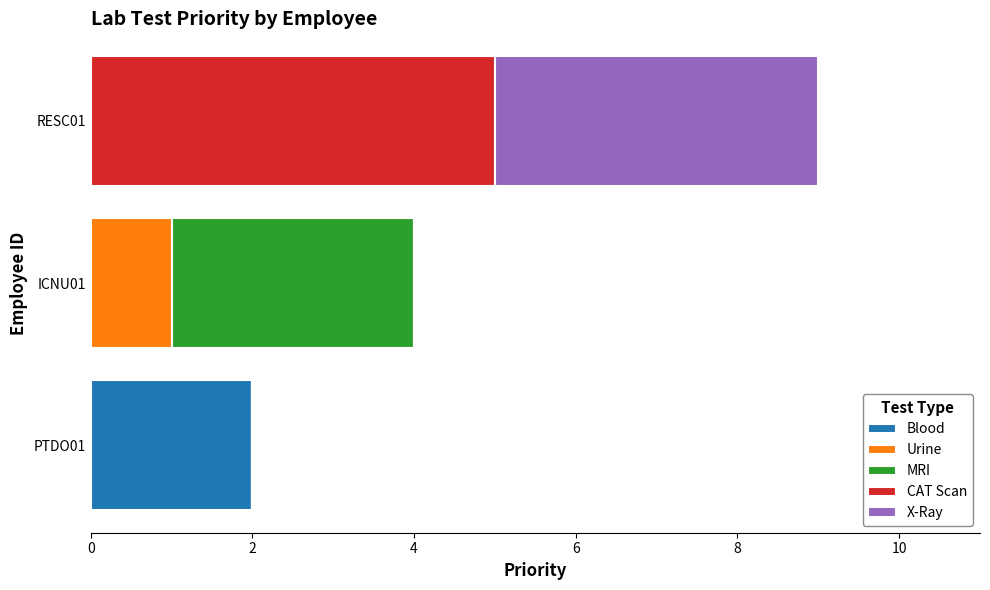

At which category is the sum across all series the highest?

RESC01